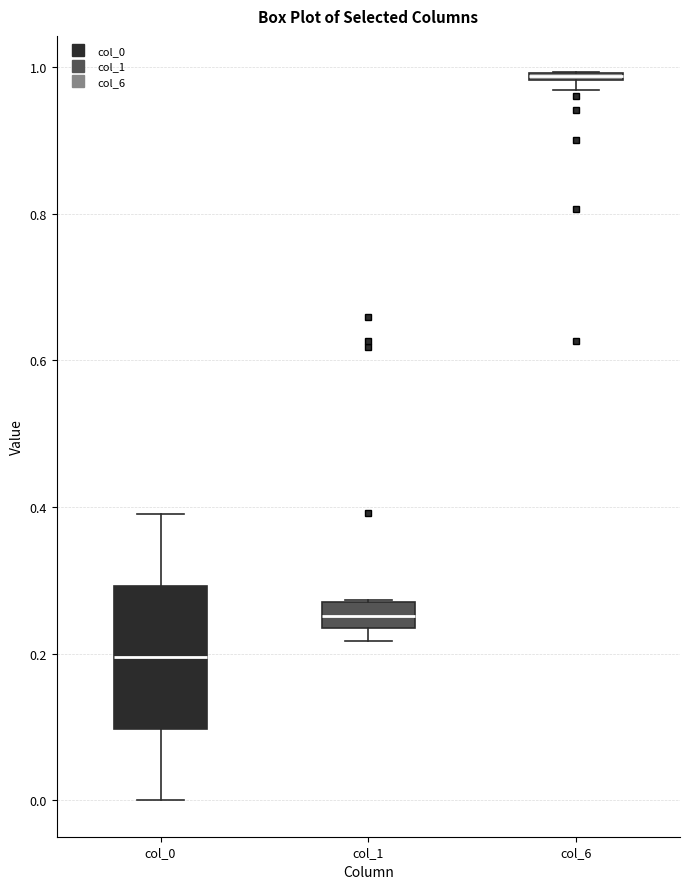

Which box is the tallest, from its lower edge to its upper edge?

col_0